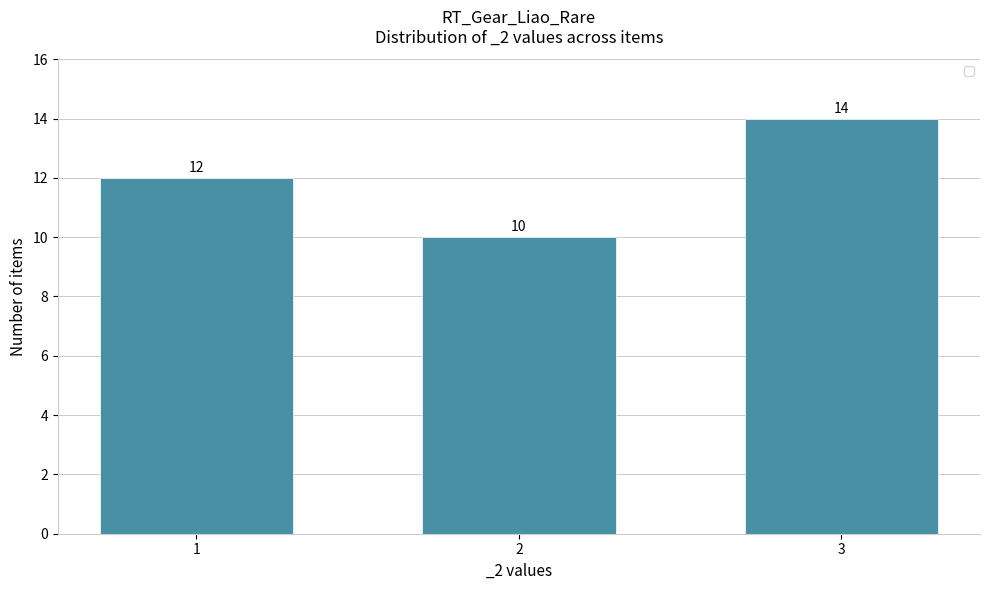

Reading left to right, what are all the values shown in this chart?

1=12	2=10	3=14